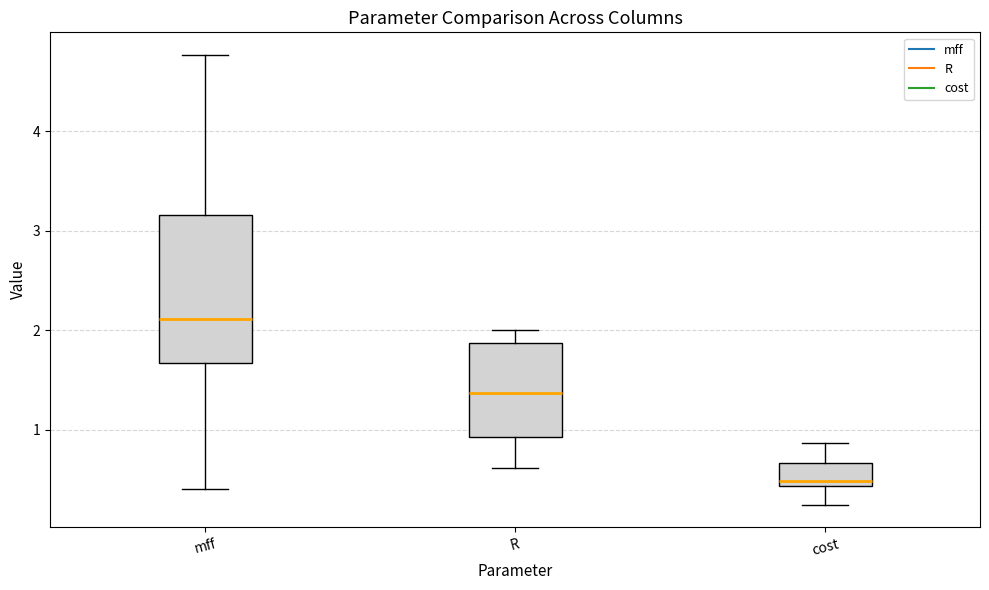

Which box has the highest median line?

mff